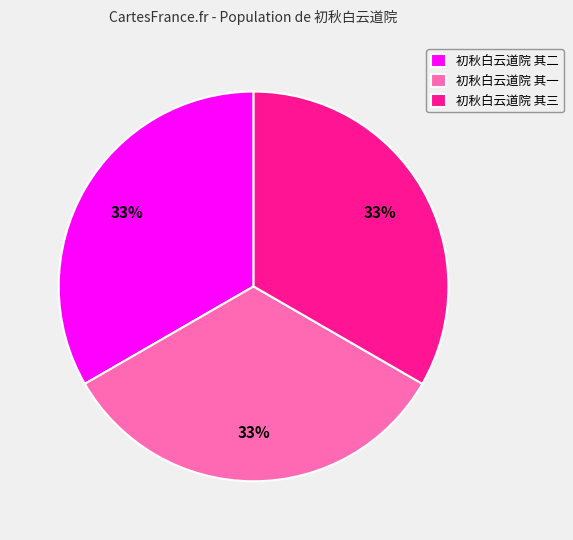

To the nearest percent, what is the average slice percentage?

33%